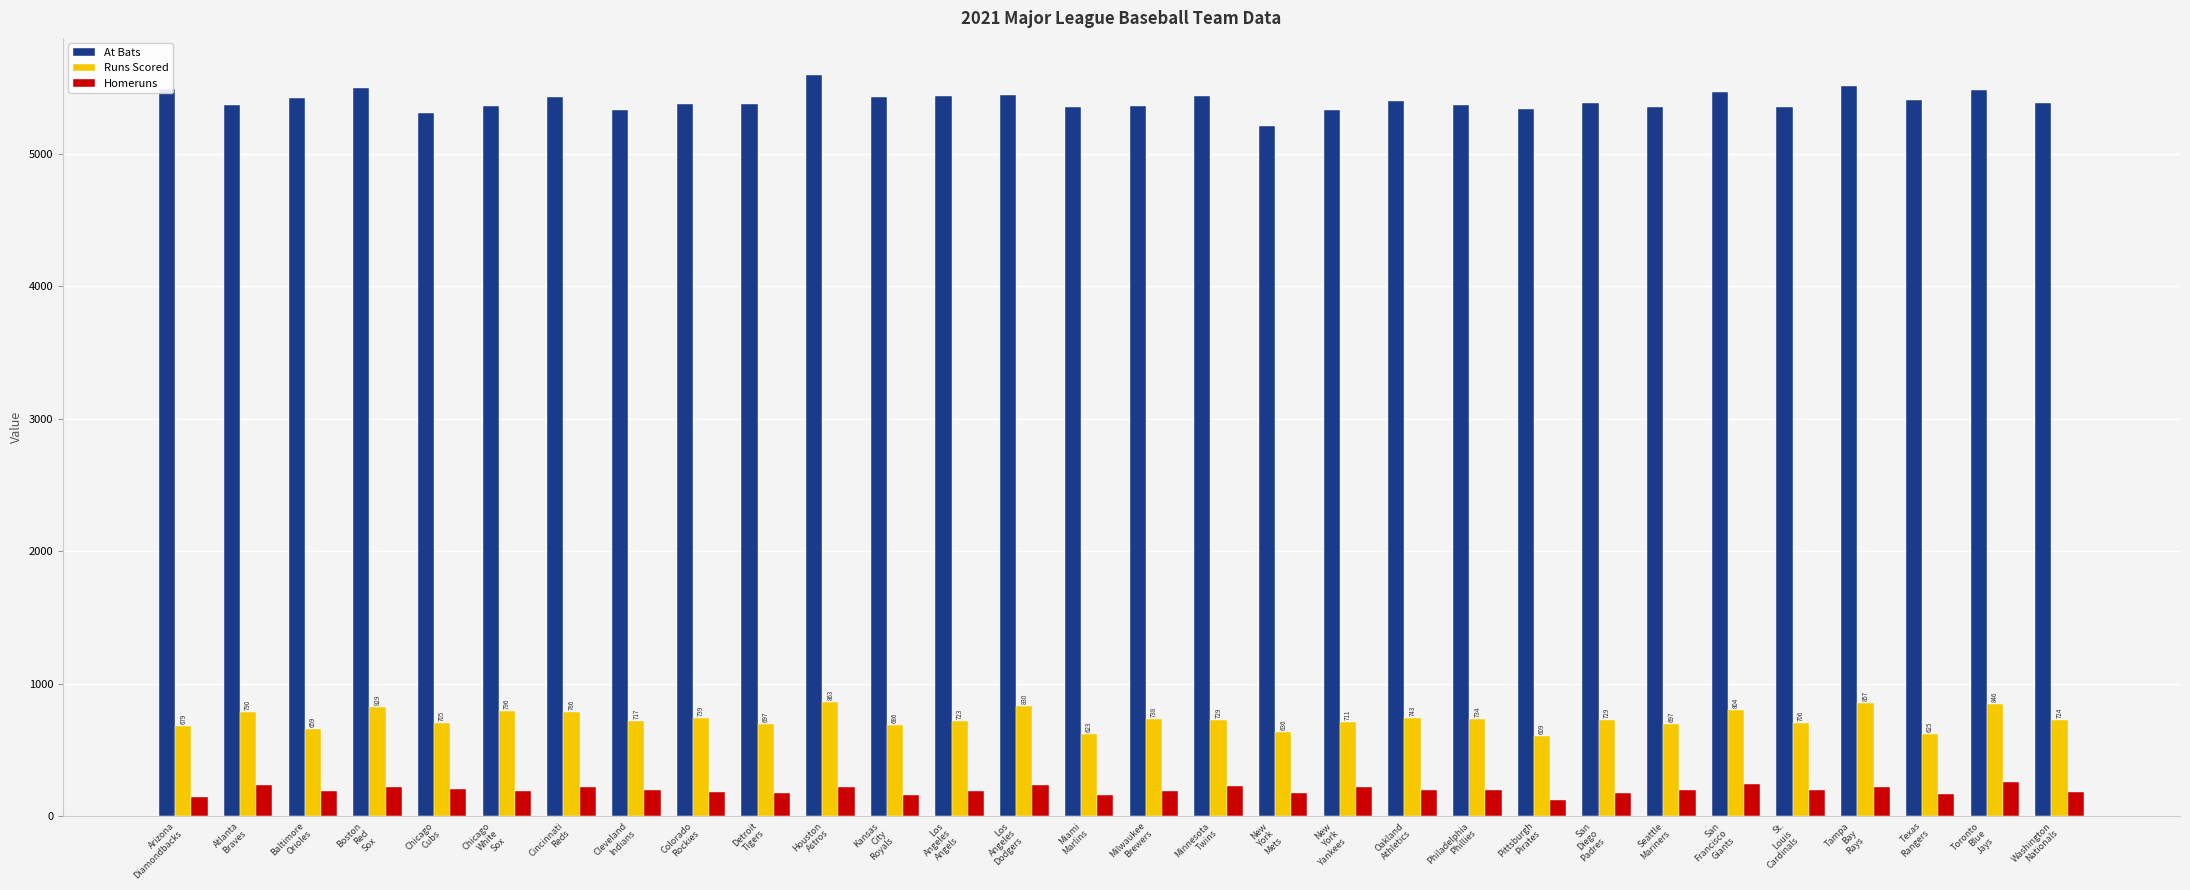

Which series has the widest spread of values?

At Bats